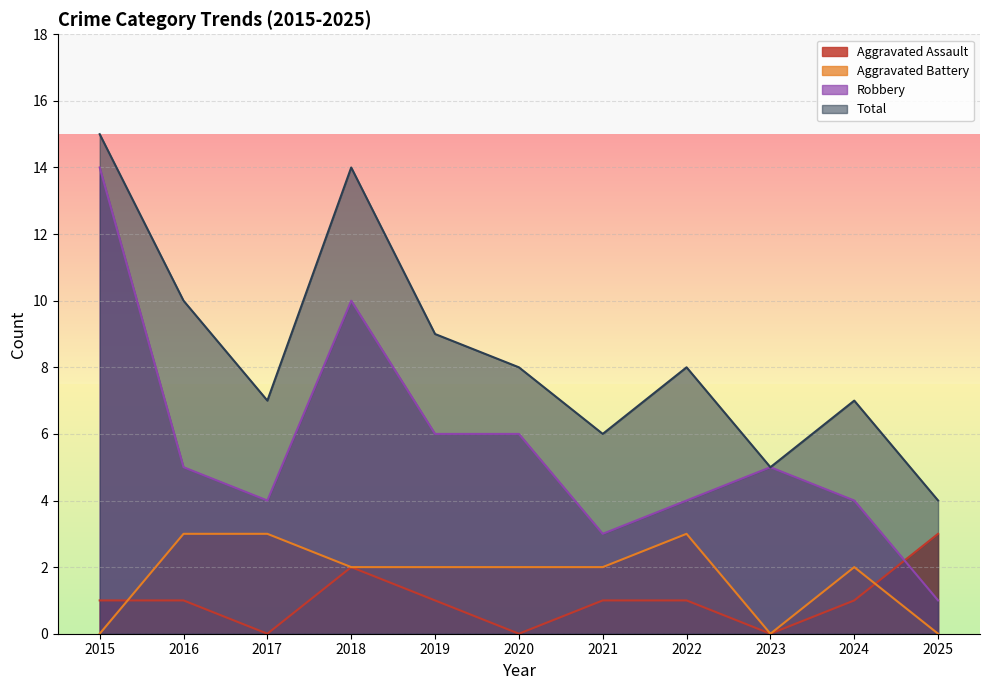

The value of Robbery at 2020 is 1. True or false?

False